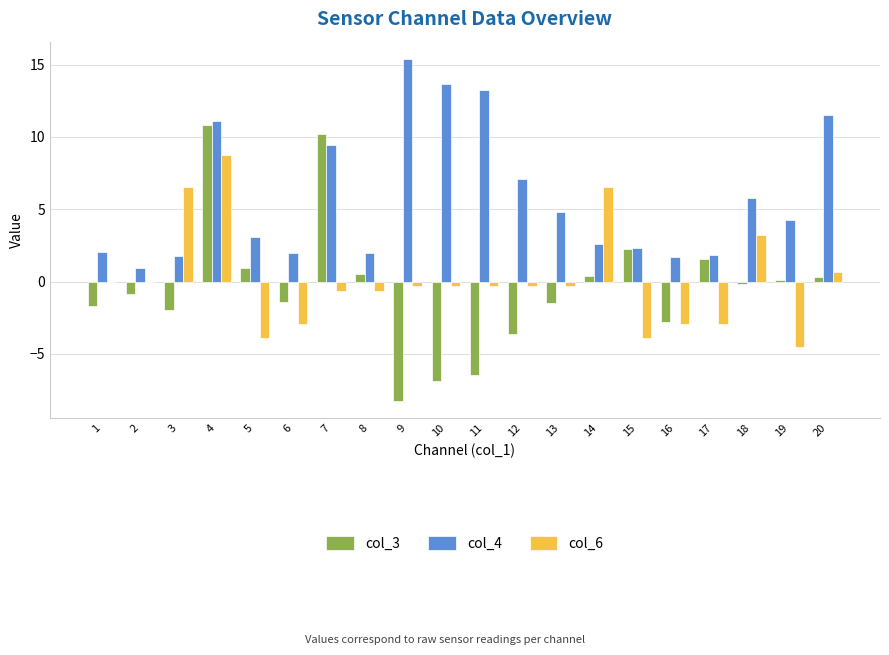

What are all the series names shown in the legend?

col_3, col_4, col_6